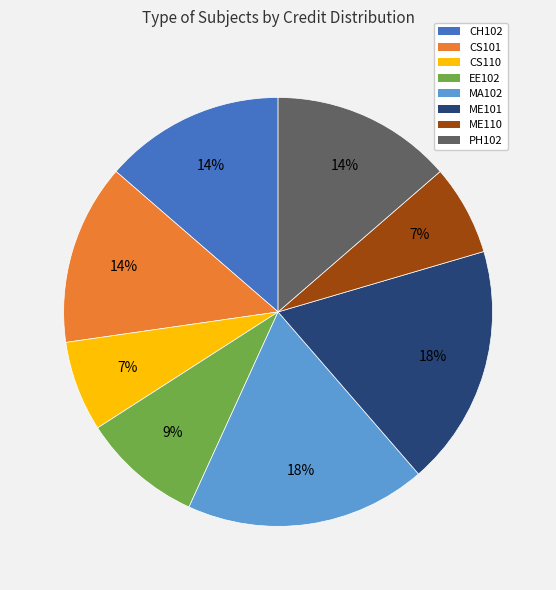

Count the number of slices in the pie.

8